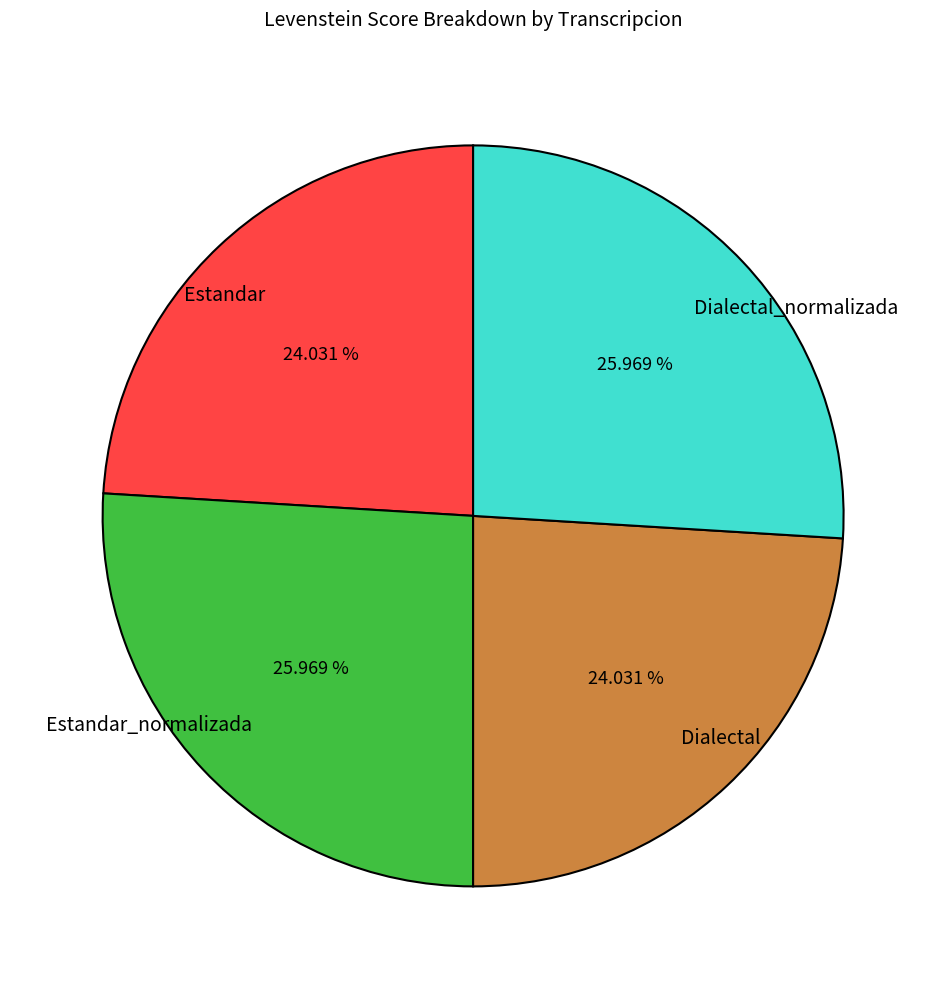

Is there any slice that represents more than half of the pie?

No